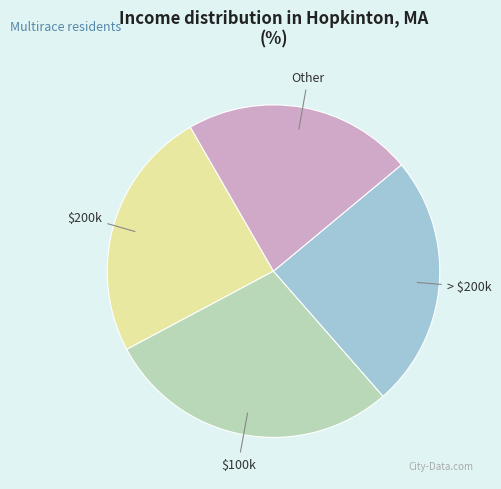

Is there any slice that represents more than half of the pie?

No